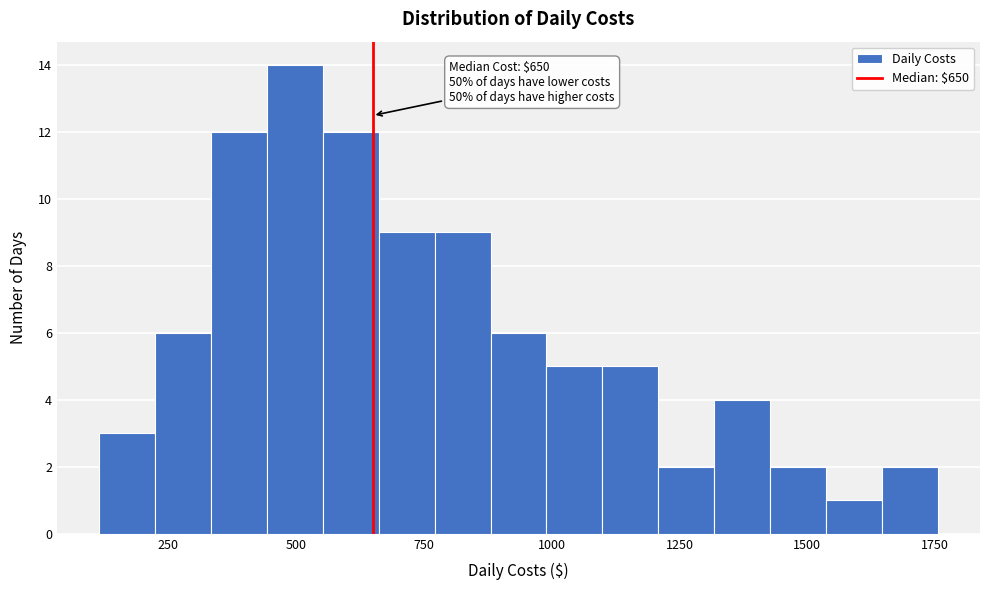

Read against the x-axis, roughly where is the centre of the tallest bar?

500